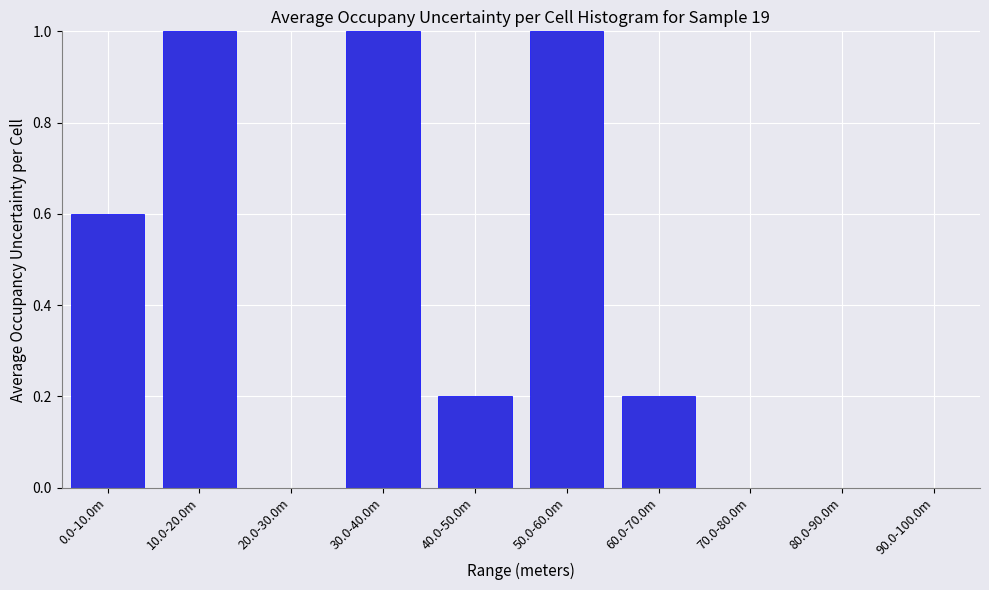

Reading left to right, list all the values displayed in this chart.

0.0-10.0m=0.6	10.0-20.0m=1.0	20.0-30.0m=0.0	30.0-40.0m=1.0	40.0-50.0m=0.2	50.0-60.0m=1.0	60.0-70.0m=0.2	70.0-80.0m=0.0	80.0-90.0m=0.0	90.0-100.0m=0.0